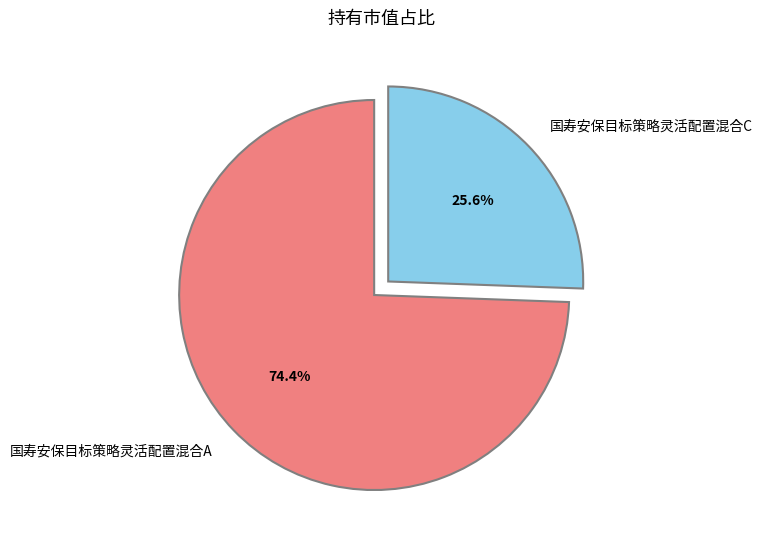

Which slice is the largest?

国寿安保目标策略灵活配置混合A